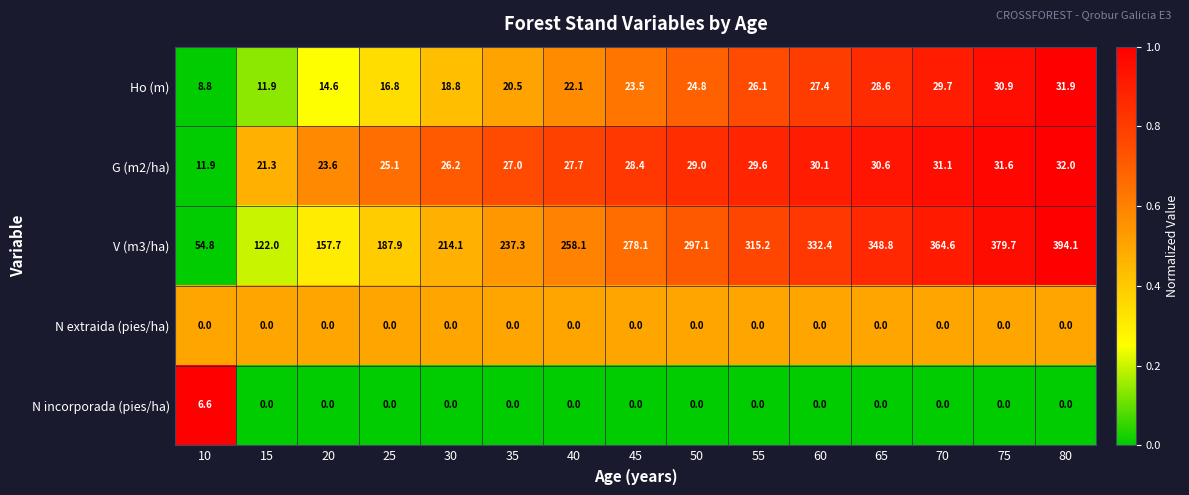

Which series changed the most between 15 and 70?

V (m3/ha)